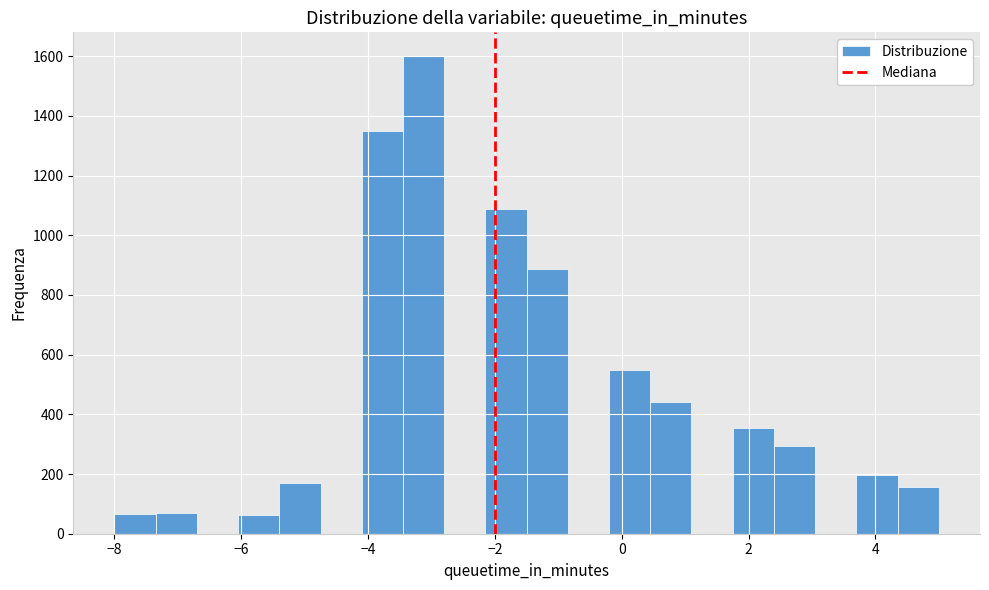

Around what value on the x-axis is the tallest bar? Give the approximate position of its centre, as read against the axis.

-3.2